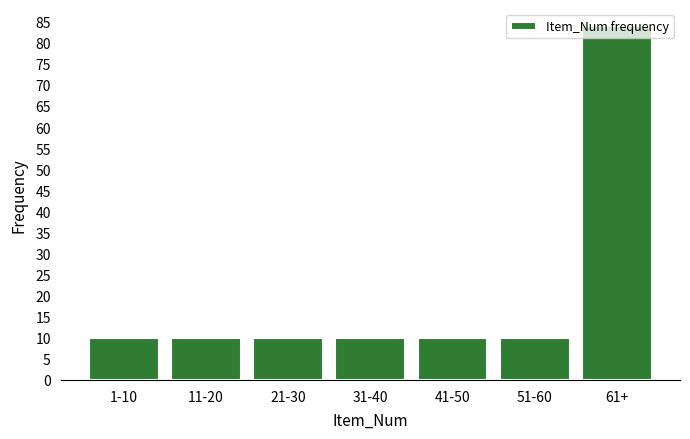

Approximately how many times larger is the value at 1-10 compared to 31-40?

1.0